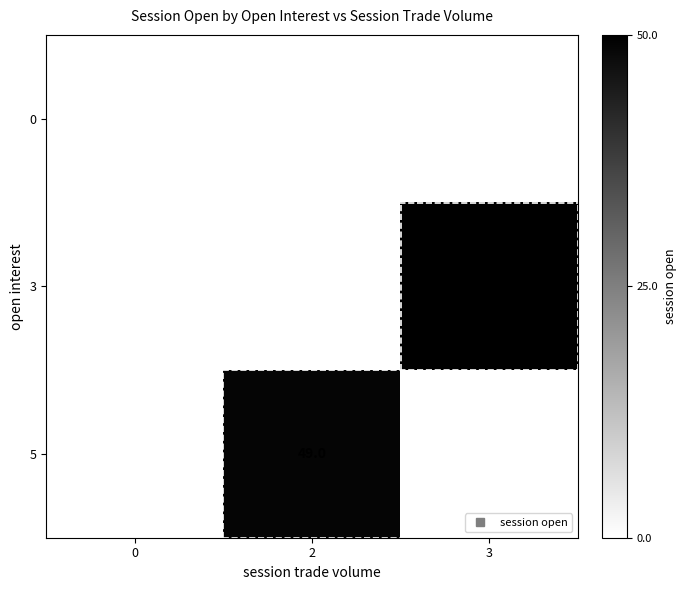

Which category has the highest value across all series?

3